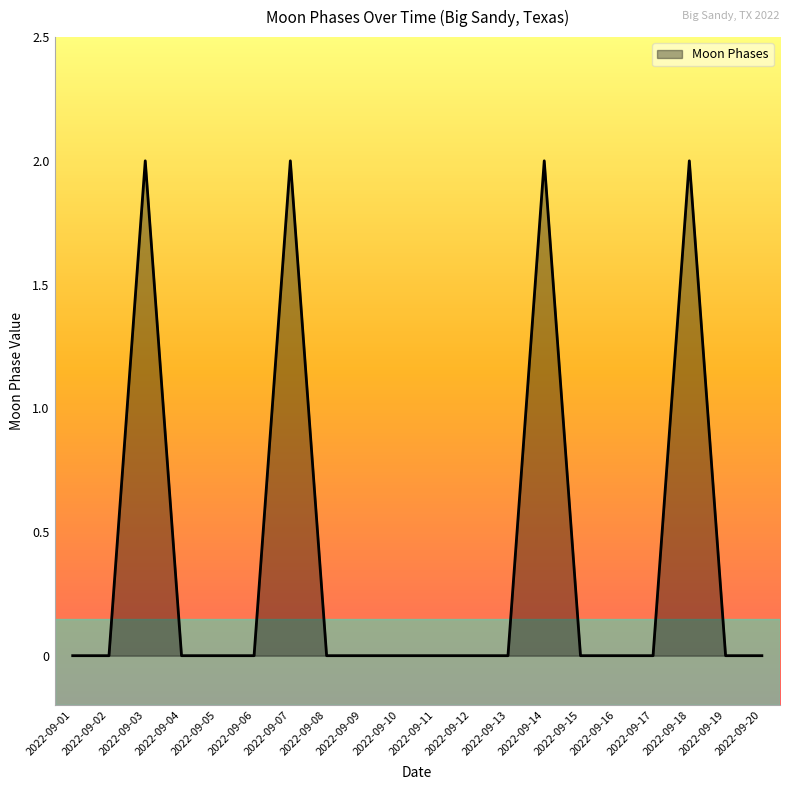

The value at 2022-09-14 is 3. True or false?

False